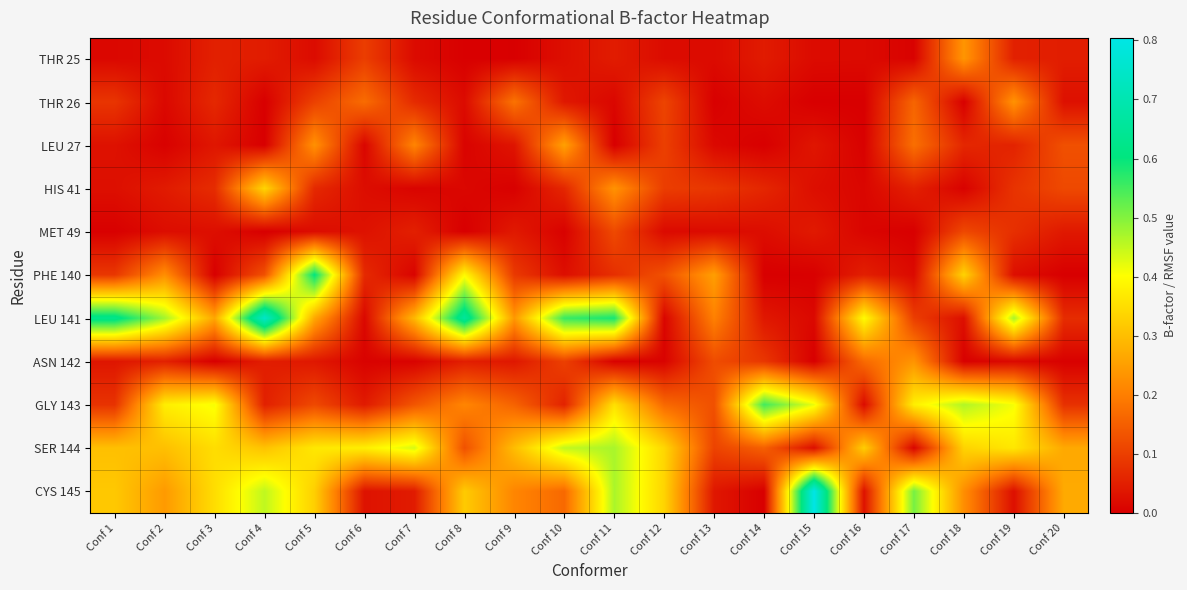

Reading left to right, extract all data points from this chart.

THR 25: Conf 1=0.0	Conf 2=0.0	Conf 3=0.1	Conf 4=0.0	Conf 5=0.0	Conf 6=0.1	Conf 7=0.0	Conf 8=0.0	Conf 9=0.0	Conf 10=0.0	Conf 11=0.0	Conf 12=0.0	Conf 13=0.0	Conf 14=0.0	Conf 15=0.0	Conf 16=0.0	Conf 17=0.0	Conf 18=0.2	Conf 19=0.1	Conf 20=0.0
THR 26: Conf 1=0.1	Conf 2=0.0	Conf 3=0.1	Conf 4=0.0	Conf 5=0.1	Conf 6=0.2	Conf 7=0.1	Conf 8=0.0	Conf 9=0.2	Conf 10=0.0	Conf 11=0.0	Conf 12=0.1	Conf 13=0.0	Conf 14=0.0	Conf 15=0.0	Conf 16=0.0	Conf 17=0.2	Conf 18=0.0	Conf 19=0.2	Conf 20=0.0
LEU 27: Conf 1=0.0	Conf 2=0.0	Conf 3=0.0	Conf 4=0.0	Conf 5=0.2	Conf 6=0.0	Conf 7=0.2	Conf 8=0.0	Conf 9=0.0	Conf 10=0.3	Conf 11=0.0	Conf 12=0.1	Conf 13=0.0	Conf 14=0.0	Conf 15=0.0	Conf 16=0.0	Conf 17=0.2	Conf 18=0.1	Conf 19=0.1	Conf 20=0.1
HIS 41: Conf 1=0.0	Conf 2=0.0	Conf 3=0.1	Conf 4=0.3	Conf 5=0.1	Conf 6=0.0	Conf 7=0.0	Conf 8=0.0	Conf 9=0.0	Conf 10=0.1	Conf 11=0.2	Conf 12=0.1	Conf 13=0.1	Conf 14=0.1	Conf 15=0.0	Conf 16=0.0	Conf 17=0.1	Conf 18=0.0	Conf 19=0.1	Conf 20=0.1
MET 49: Conf 1=0.0	Conf 2=0.0	Conf 3=0.0	Conf 4=0.0	Conf 5=0.0	Conf 6=0.0	Conf 7=0.1	Conf 8=0.0	Conf 9=0.0	Conf 10=0.0	Conf 11=0.1	Conf 12=0.0	Conf 13=0.0	Conf 14=0.0	Conf 15=0.0	Conf 16=0.0	Conf 17=0.0	Conf 18=0.1	Conf 19=0.1	Conf 20=0.0
PHE 140: Conf 1=0.1	Conf 2=0.2	Conf 3=0.0	Conf 4=0.1	Conf 5=0.6	Conf 6=0.1	Conf 7=0.0	Conf 8=0.4	Conf 9=0.1	Conf 10=0.0	Conf 11=0.1	Conf 12=0.1	Conf 13=0.3	Conf 14=0.0	Conf 15=0.0	Conf 16=0.1	Conf 17=0.0	Conf 18=0.3	Conf 19=0.0	Conf 20=0.0
LEU 141: Conf 1=0.6	Conf 2=0.5	Conf 3=0.3	Conf 4=0.7	Conf 5=0.3	Conf 6=0.0	Conf 7=0.3	Conf 8=0.7	Conf 9=0.2	Conf 10=0.6	Conf 11=0.6	Conf 12=0.0	Conf 13=0.2	Conf 14=0.0	Conf 15=0.0	Conf 16=0.4	Conf 17=0.1	Conf 18=0.0	Conf 19=0.5	Conf 20=0.1
ASN 142: Conf 1=0.0	Conf 2=0.1	Conf 3=0.0	Conf 4=0.0	Conf 5=0.0	Conf 6=0.0	Conf 7=0.0	Conf 8=0.0	Conf 9=0.0	Conf 10=0.1	Conf 11=0.0	Conf 12=0.0	Conf 13=0.1	Conf 14=0.1	Conf 15=0.0	Conf 16=0.2	Conf 17=0.2	Conf 18=0.0	Conf 19=0.0	Conf 20=0.0
GLY 143: Conf 1=0.1	Conf 2=0.4	Conf 3=0.4	Conf 4=0.1	Conf 5=0.1	Conf 6=0.0	Conf 7=0.1	Conf 8=0.2	Conf 9=0.2	Conf 10=0.1	Conf 11=0.4	Conf 12=0.2	Conf 13=0.1	Conf 14=0.6	Conf 15=0.4	Conf 16=0.0	Conf 17=0.4	Conf 18=0.5	Conf 19=0.4	Conf 20=0.1
SER 144: Conf 1=0.3	Conf 2=0.3	Conf 3=0.3	Conf 4=0.3	Conf 5=0.4	Conf 6=0.4	Conf 7=0.4	Conf 8=0.1	Conf 9=0.3	Conf 10=0.5	Conf 11=0.5	Conf 12=0.3	Conf 13=0.1	Conf 14=0.2	Conf 15=0.0	Conf 16=0.3	Conf 17=0.0	Conf 18=0.3	Conf 19=0.4	Conf 20=0.3
CYS 145: Conf 1=0.3	Conf 2=0.2	Conf 3=0.3	Conf 4=0.5	Conf 5=0.3	Conf 6=0.0	Conf 7=0.0	Conf 8=0.3	Conf 9=0.2	Conf 10=0.2	Conf 11=0.5	Conf 12=0.3	Conf 13=0.0	Conf 14=0.0	Conf 15=0.8	Conf 16=0.0	Conf 17=0.5	Conf 18=0.2	Conf 19=0.0	Conf 20=0.3